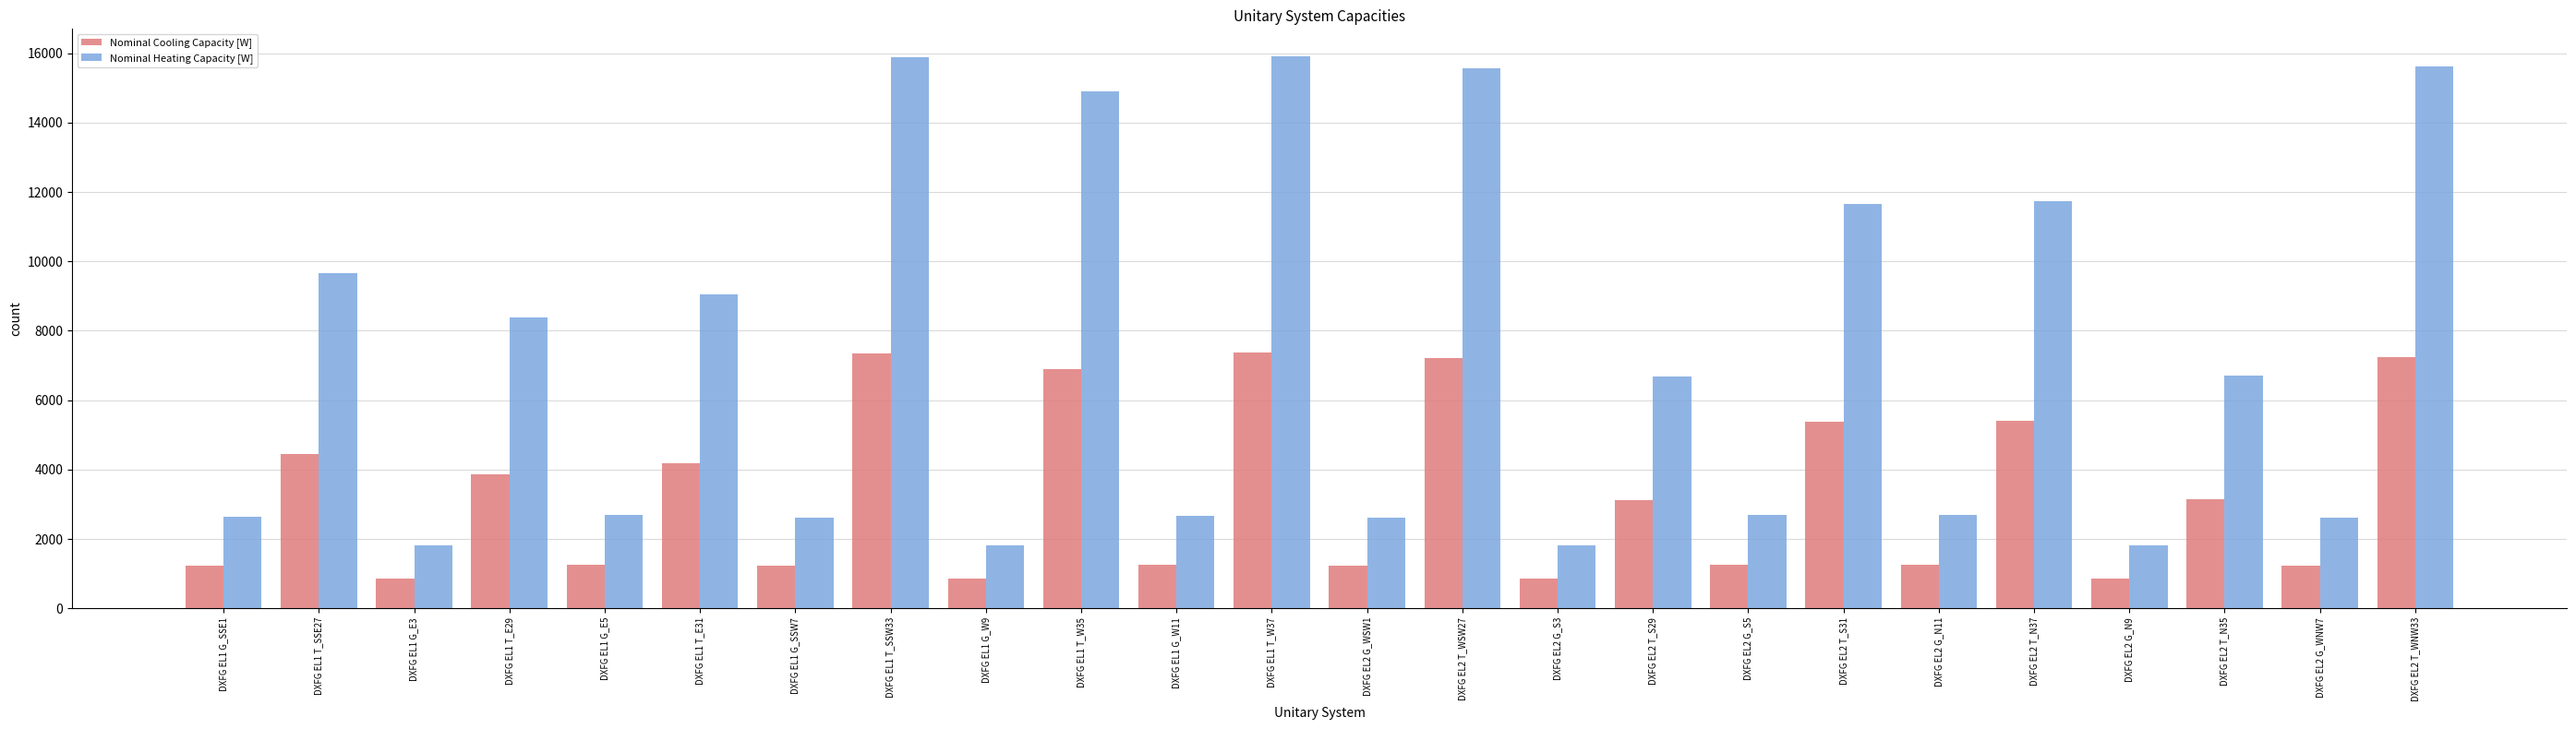

How many data points in Nominal Heating Capacity [W] are less than 6691?

12